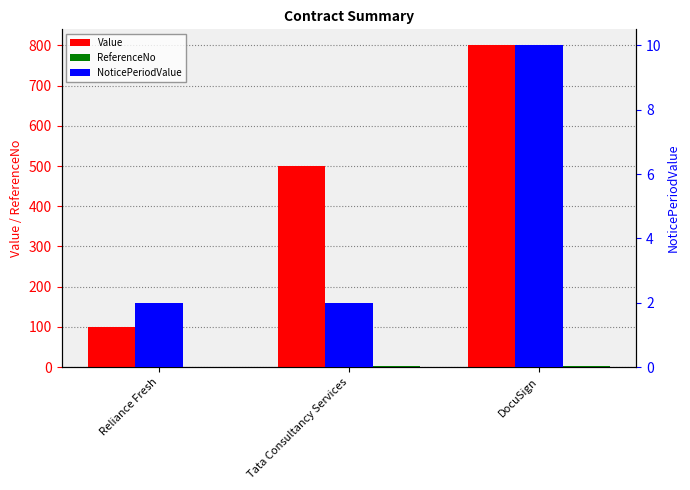

What is the spread (max minus min) of values at Reliance Fresh?

99